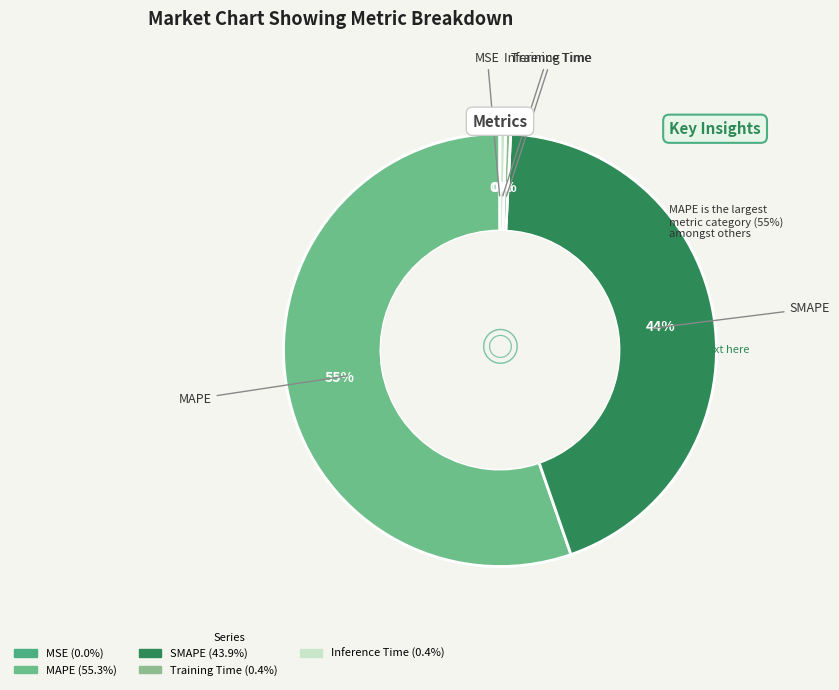

To the nearest percent, what percentage of the pie is SMAPE?

44%